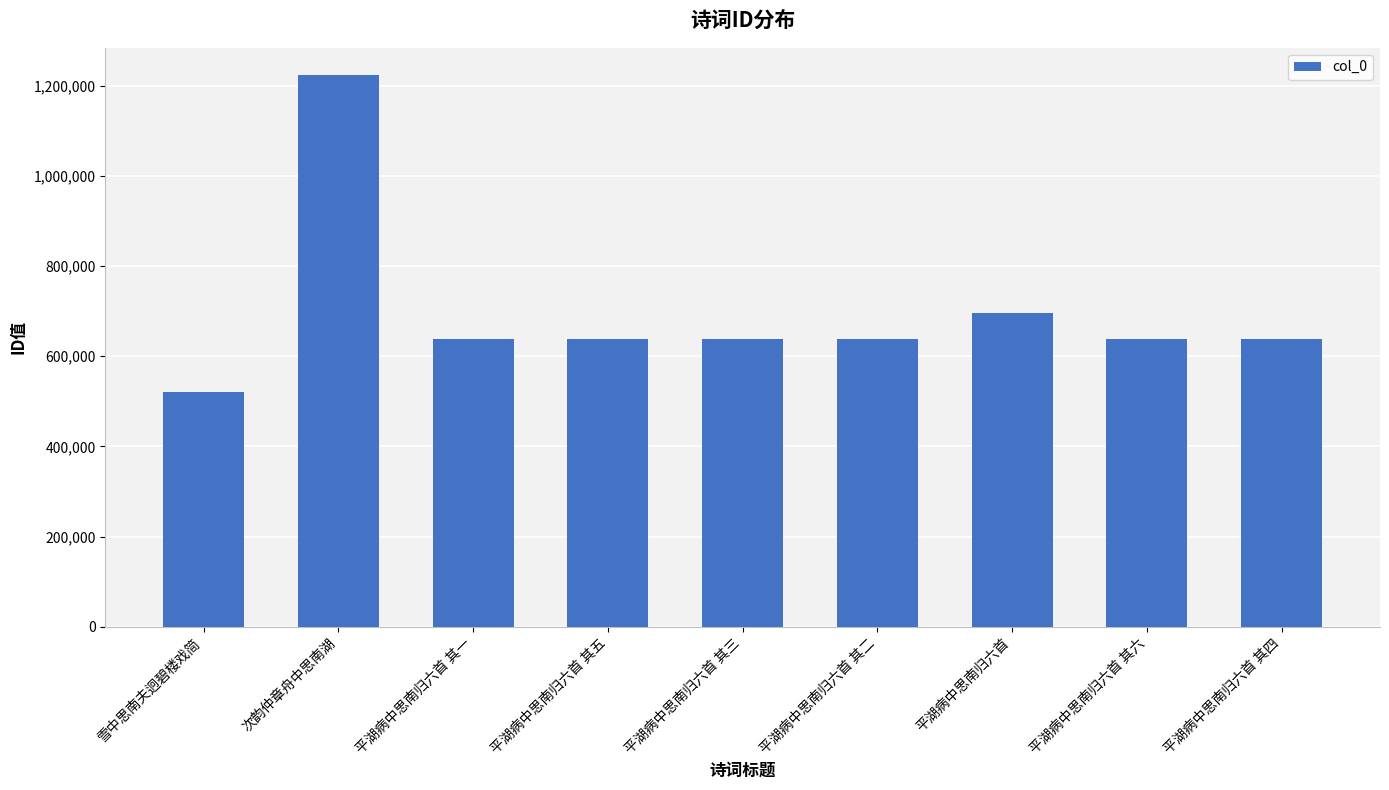

At which label is the value closest to 872172?

平湖病中思南归六首